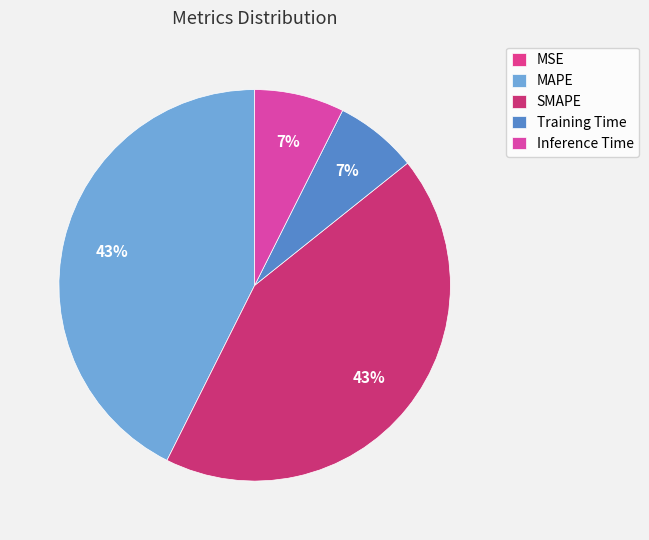

Count the number of slices in the pie.

5